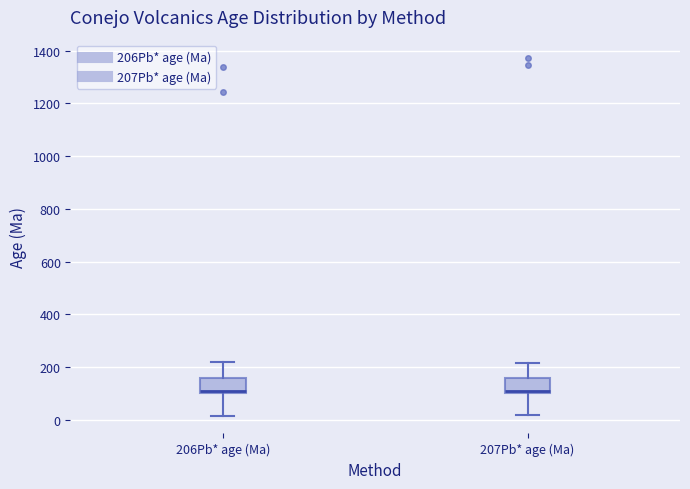

Reading left to right, transcribe this box plot: for each box, give where its median line is, the range the box spans, and where its two whiskers end, as read against the y-axis. The values are not printed on the chart, so give them approximately, as read against the axis.

206Pb* age (Ma): median 100 (drawn on the box's lower edge), box 100 to 160, whiskers 20 to 220
207Pb* age (Ma): median 120, box 100 to 160, whiskers 20 to 220